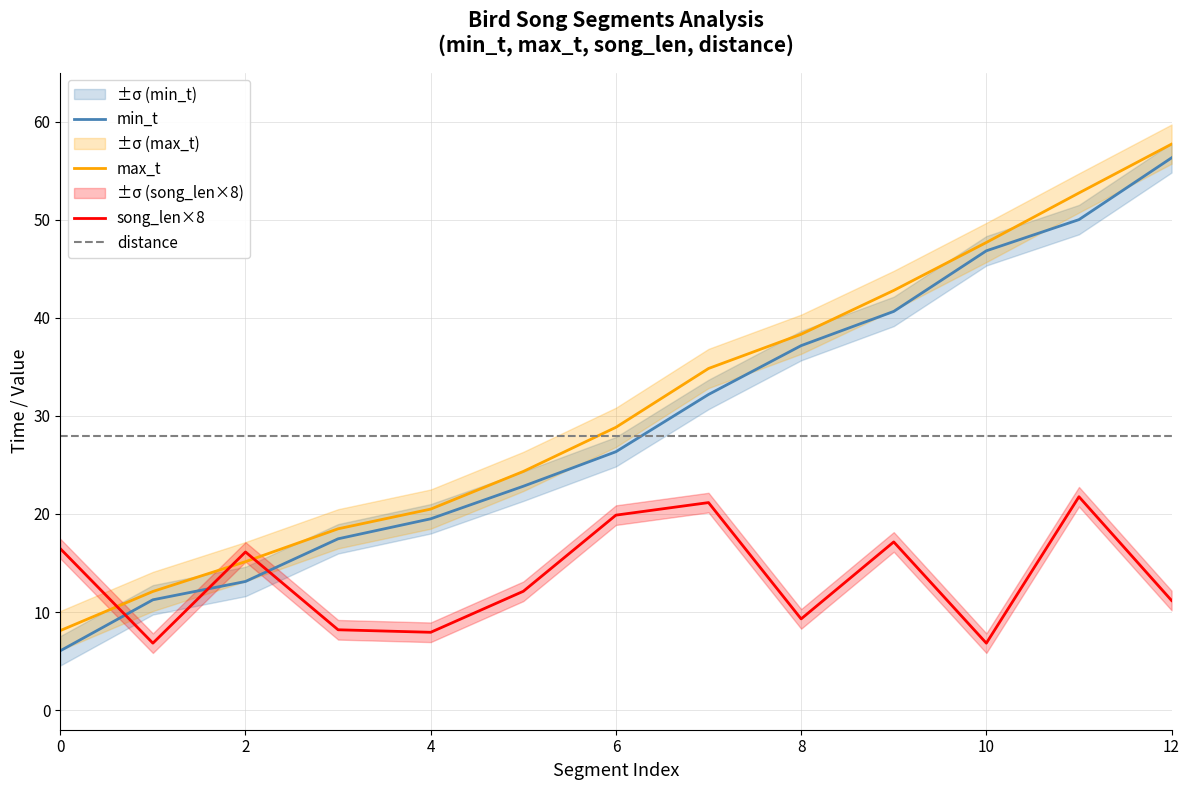

Rank the series at 9 from lowest to highest value.

song_len×8, distance, min_t, max_t